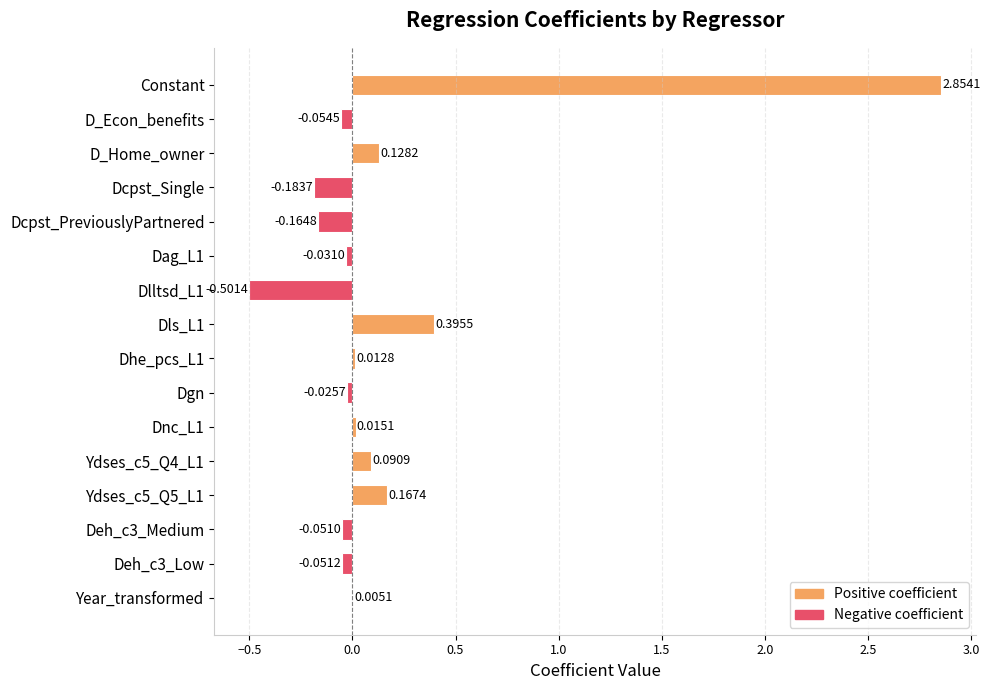

At which category does the chart reach its peak across all series?

Constant